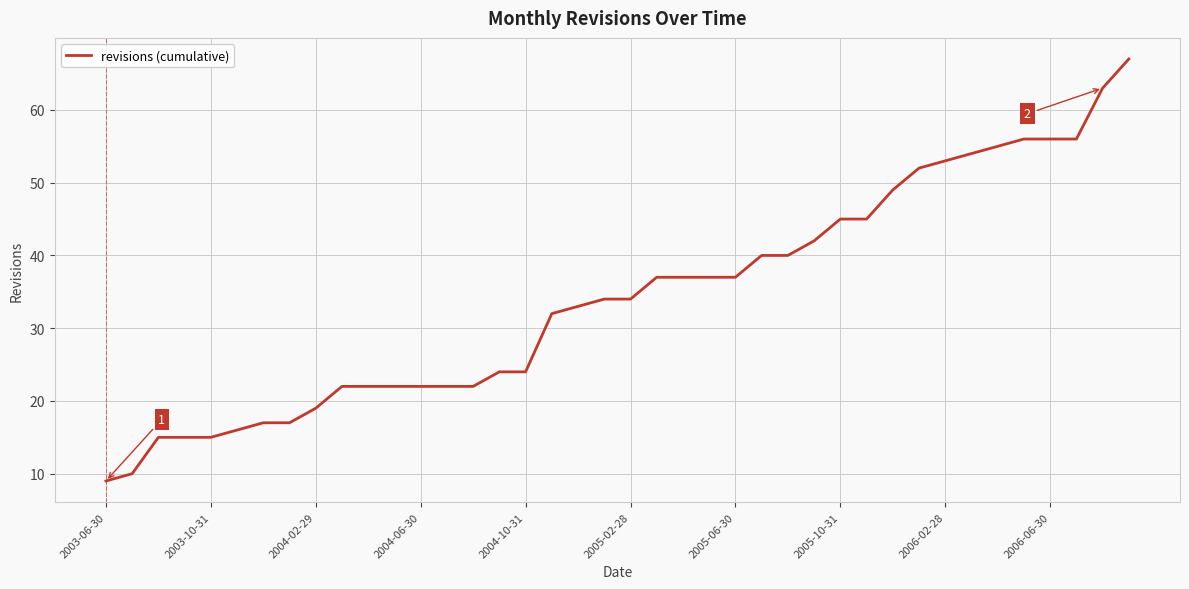

What is the maximum value shown in the chart?

67